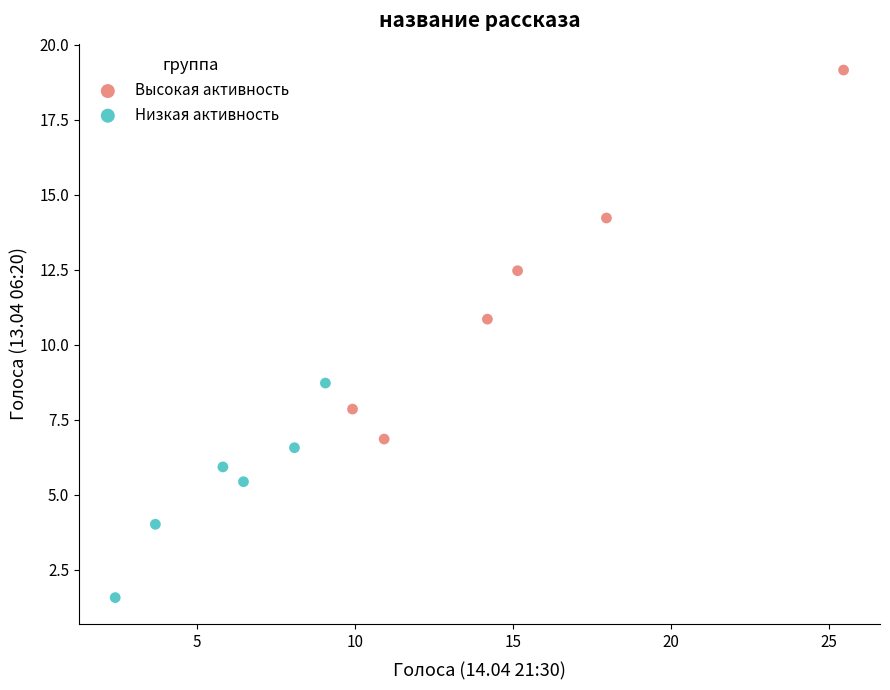

Which series reaches the maximum Y coordinate?

Высокая активность